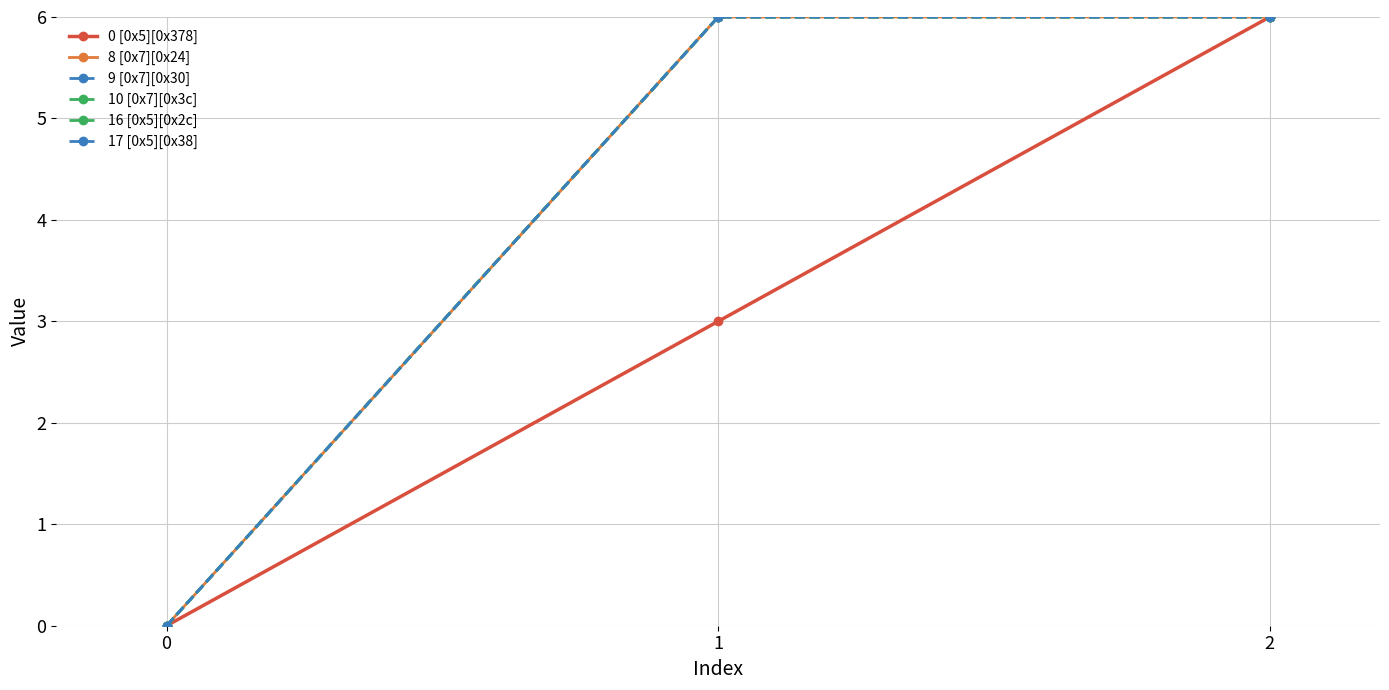

How many data points does each series have?

3